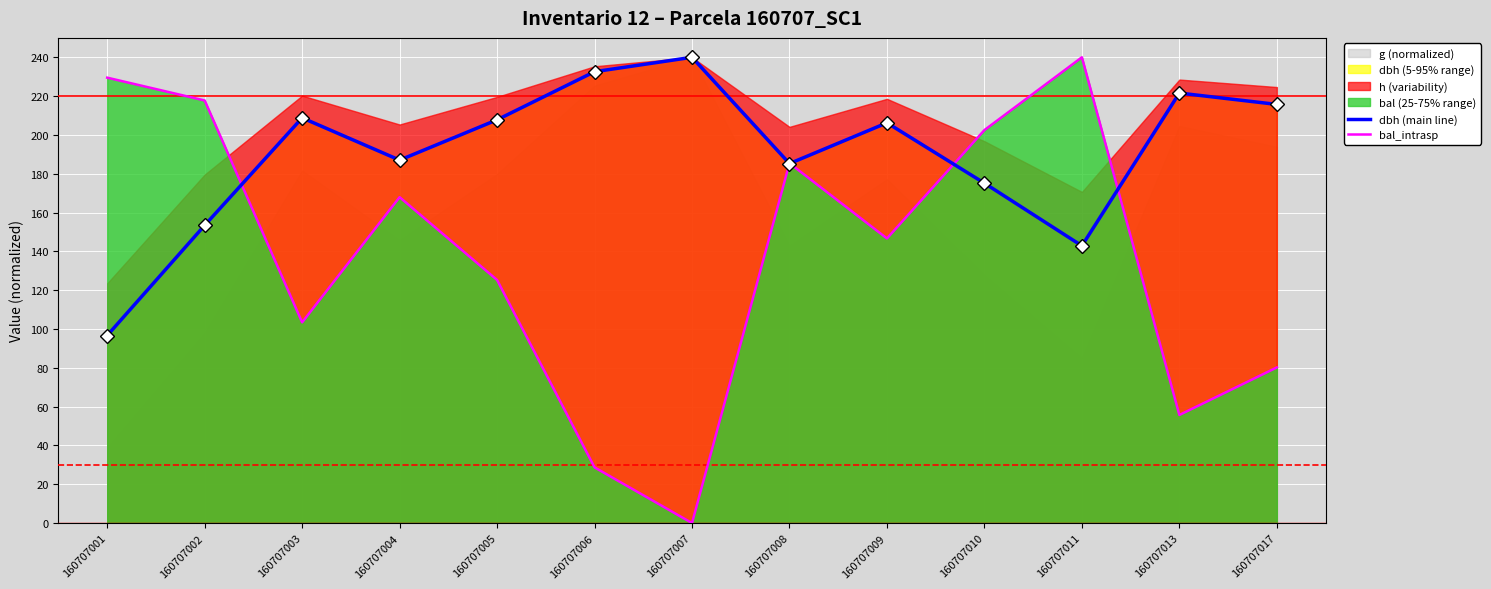

What is the spread (max minus min) of values at 160707013?

165.9